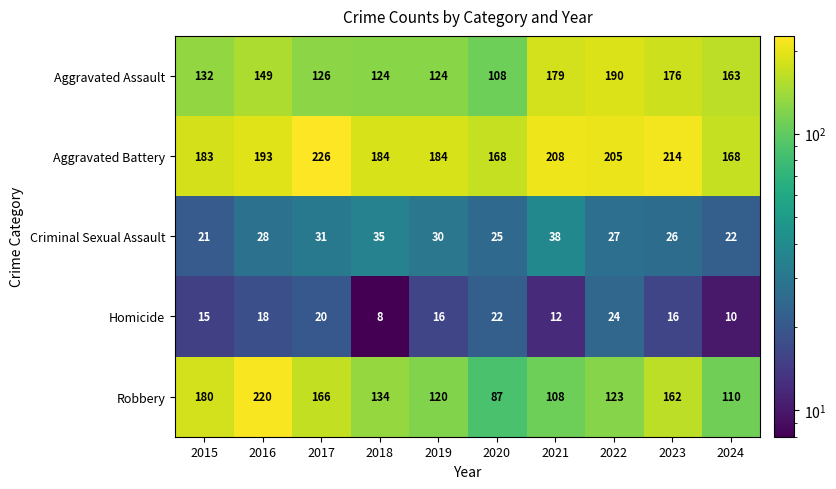

Is it true that Robbery equals 60 at 2023?

False